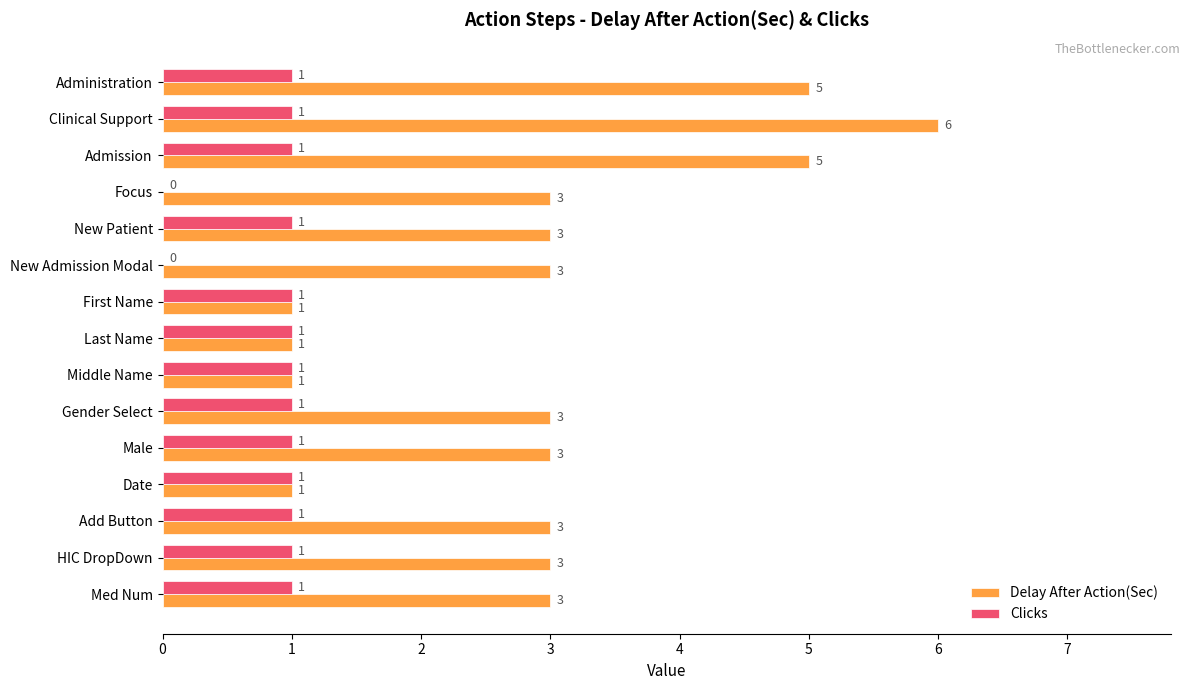

Read the Delay After Action(Sec) value at HIC DropDown.

3